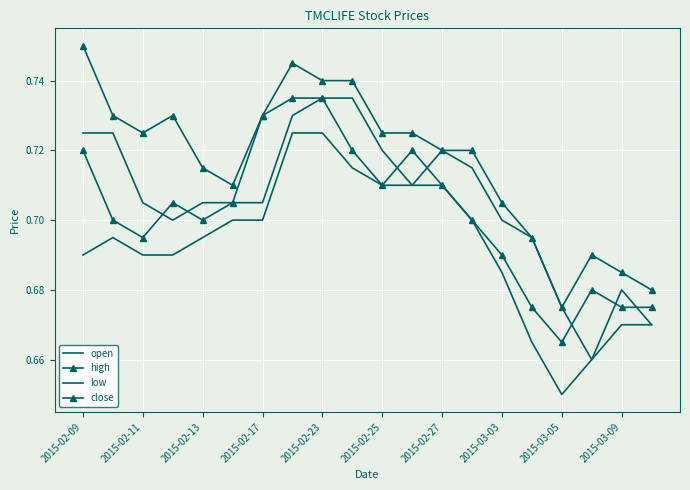

What is the average value of the close series?

0.7